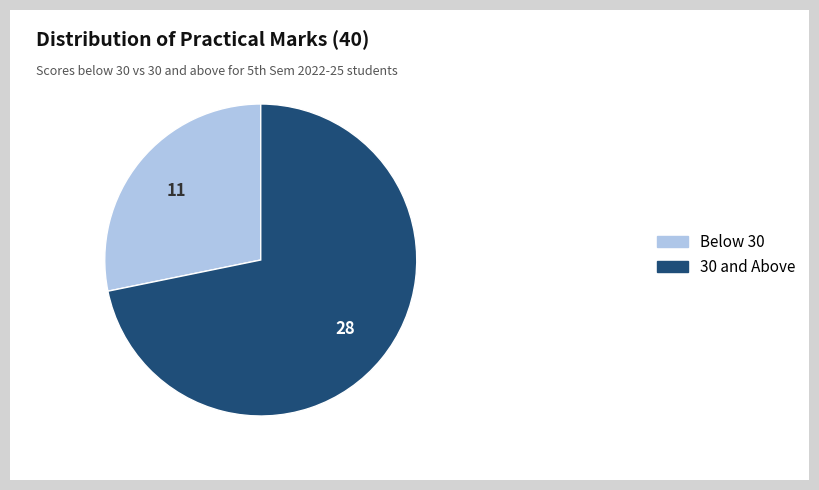

True or false: Below 30 accounts for 23% of the total.

False